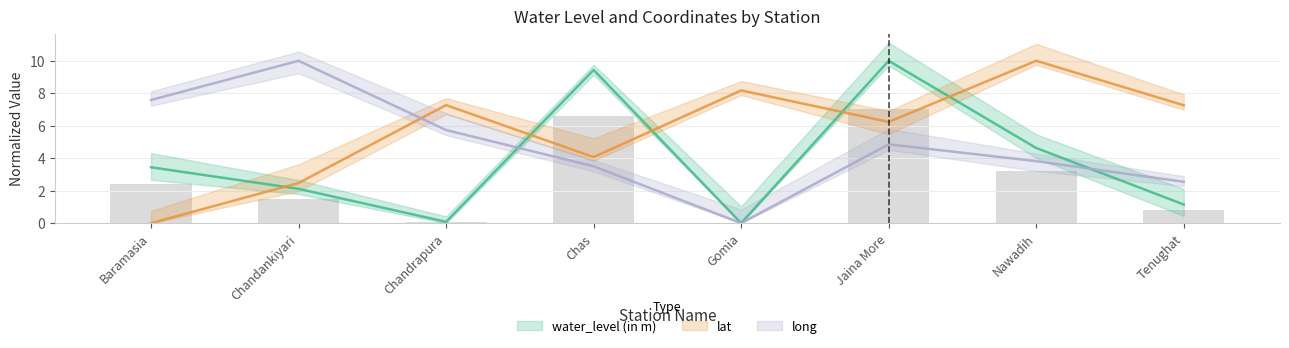

Reading left to right, list all the values displayed in this chart.

water_level (in m): Baramasia=3.4	Chandankiyari=2.1	Chandrapura=0.1	Chas=9.4	Gomia=0.0	Jaina More=10.0	Nawadih=4.6	Tenughat=1.1
lat: Baramasia=0.0	Chandankiyari=2.5	Chandrapura=7.3	Chas=4.1	Gomia=8.2	Jaina More=6.2	Nawadih=10.0	Tenughat=7.3
long: Baramasia=7.6	Chandankiyari=10.0	Chandrapura=5.7	Chas=3.5	Gomia=0.0	Jaina More=4.9	Nawadih=3.8	Tenughat=2.5